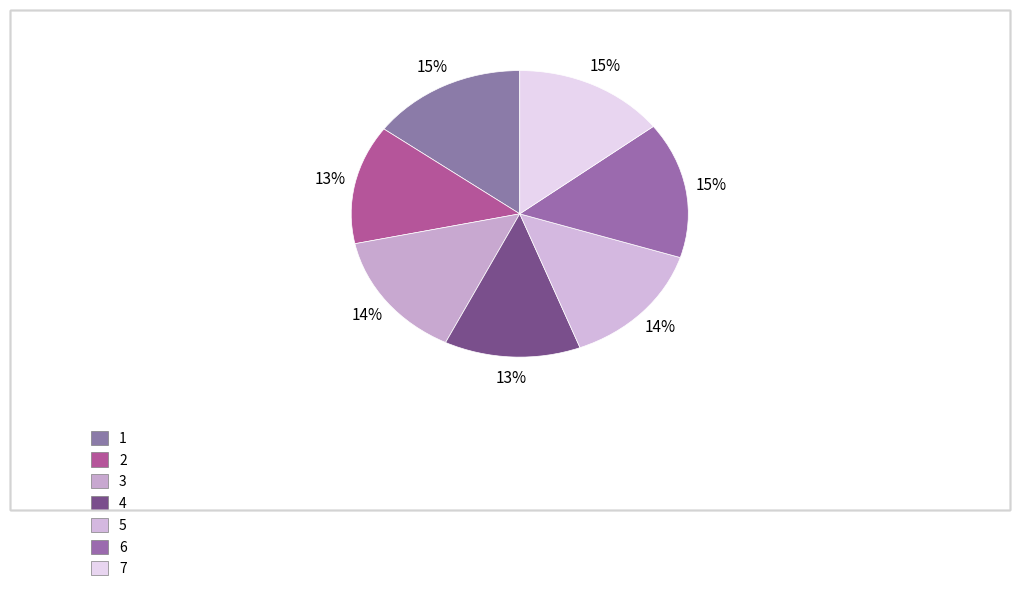

To the nearest percent, what is the difference between the largest and smallest slice percentages?

2%